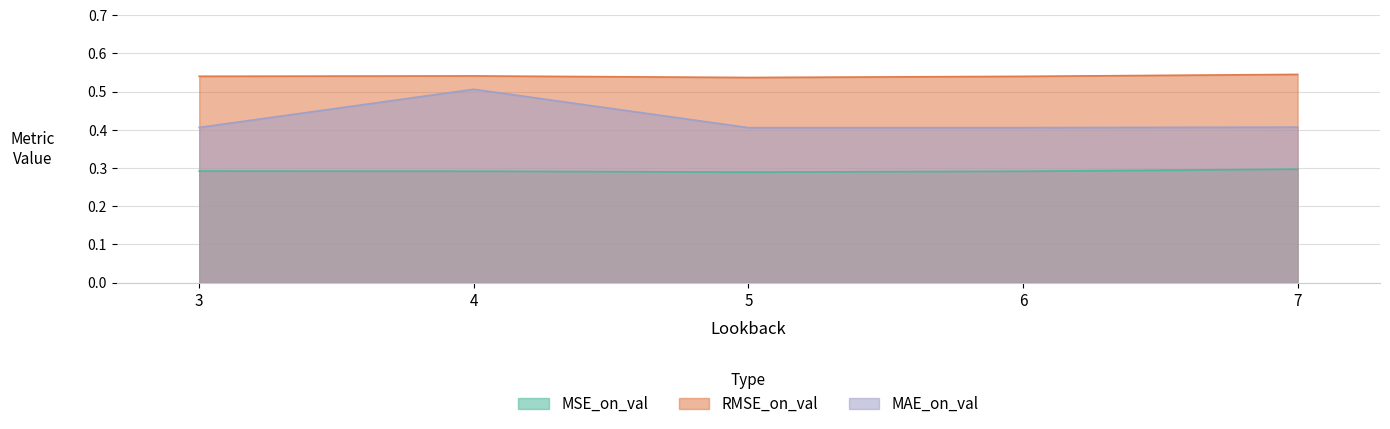

True or false: RMSE_on_val has more than 0 points higher than both neighbors.

True